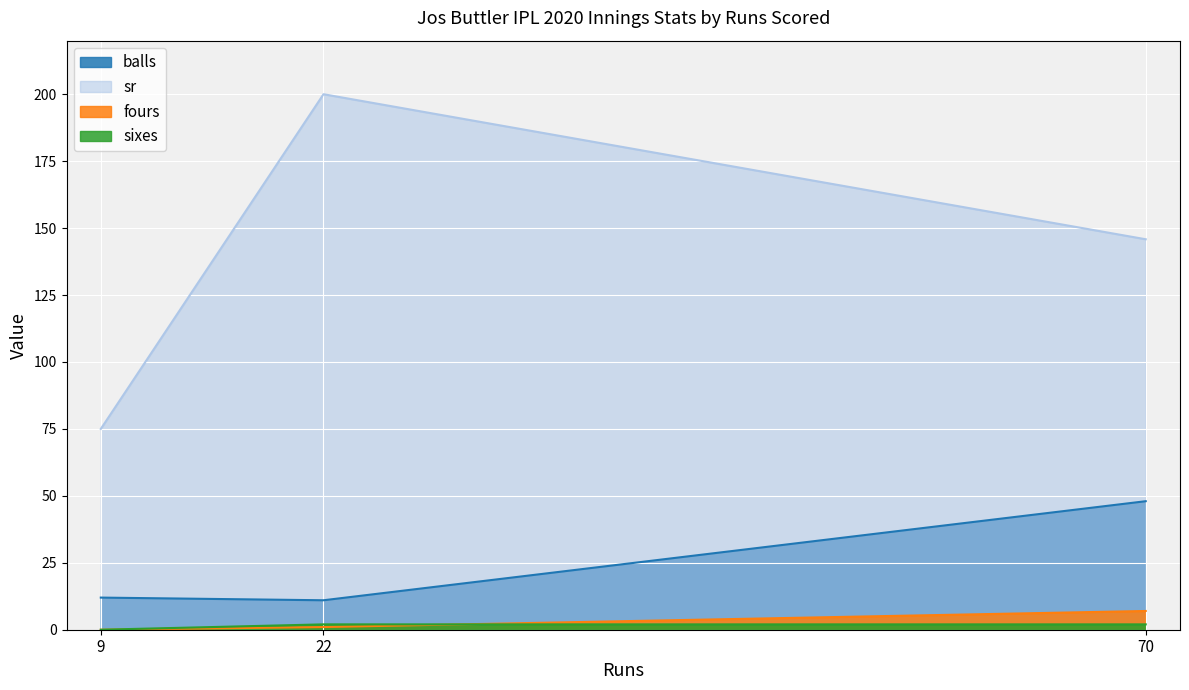

How many values in the sixes series are below 2?

1